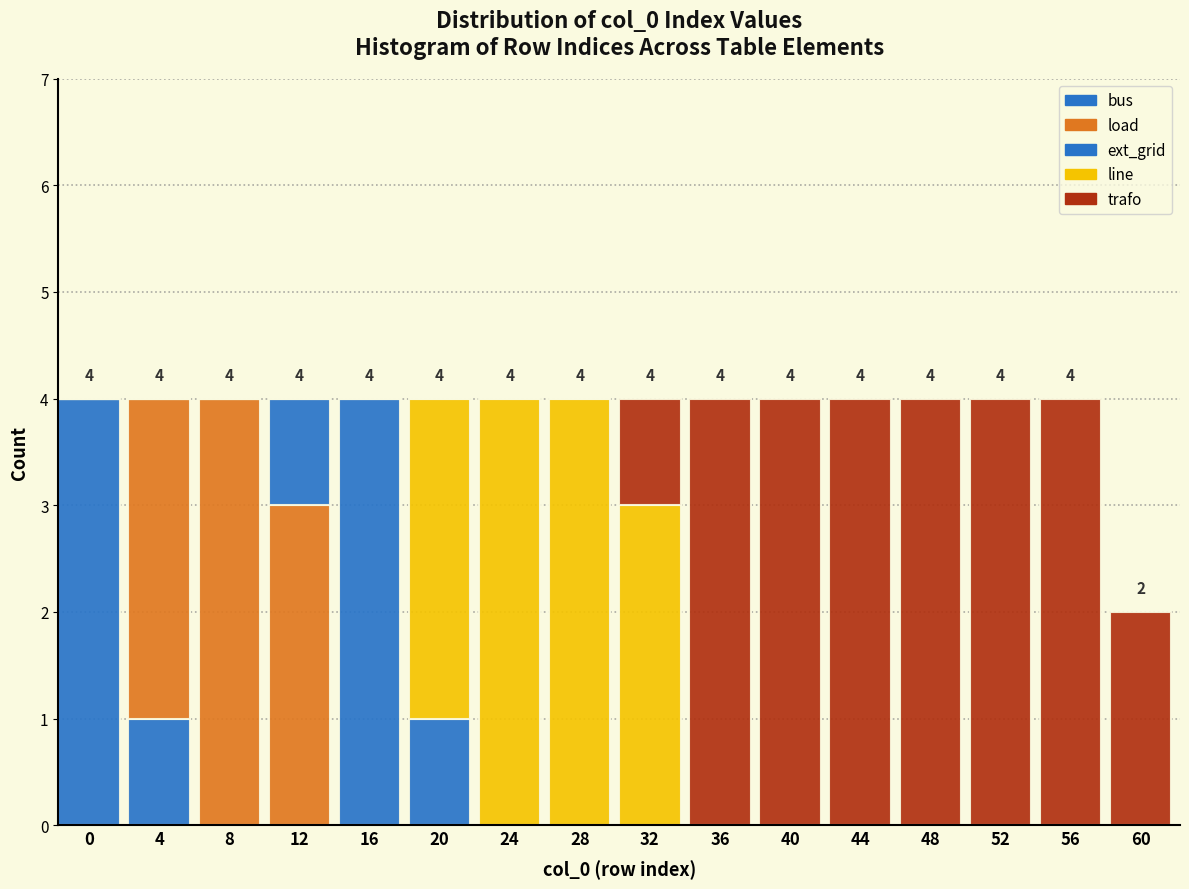

How many categories are shown in the chart?

16